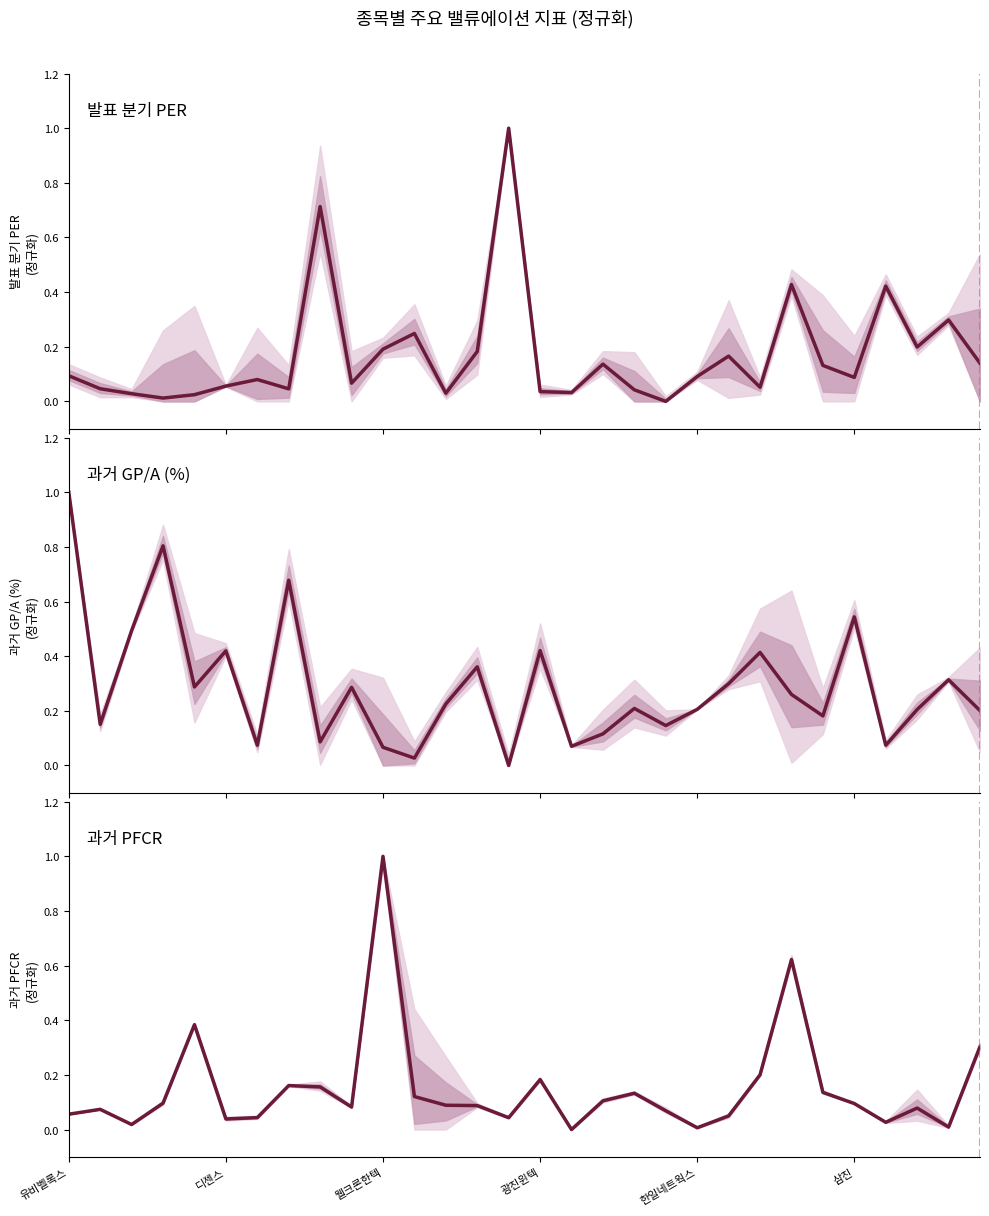

Between 26 and 13, which is larger?

26